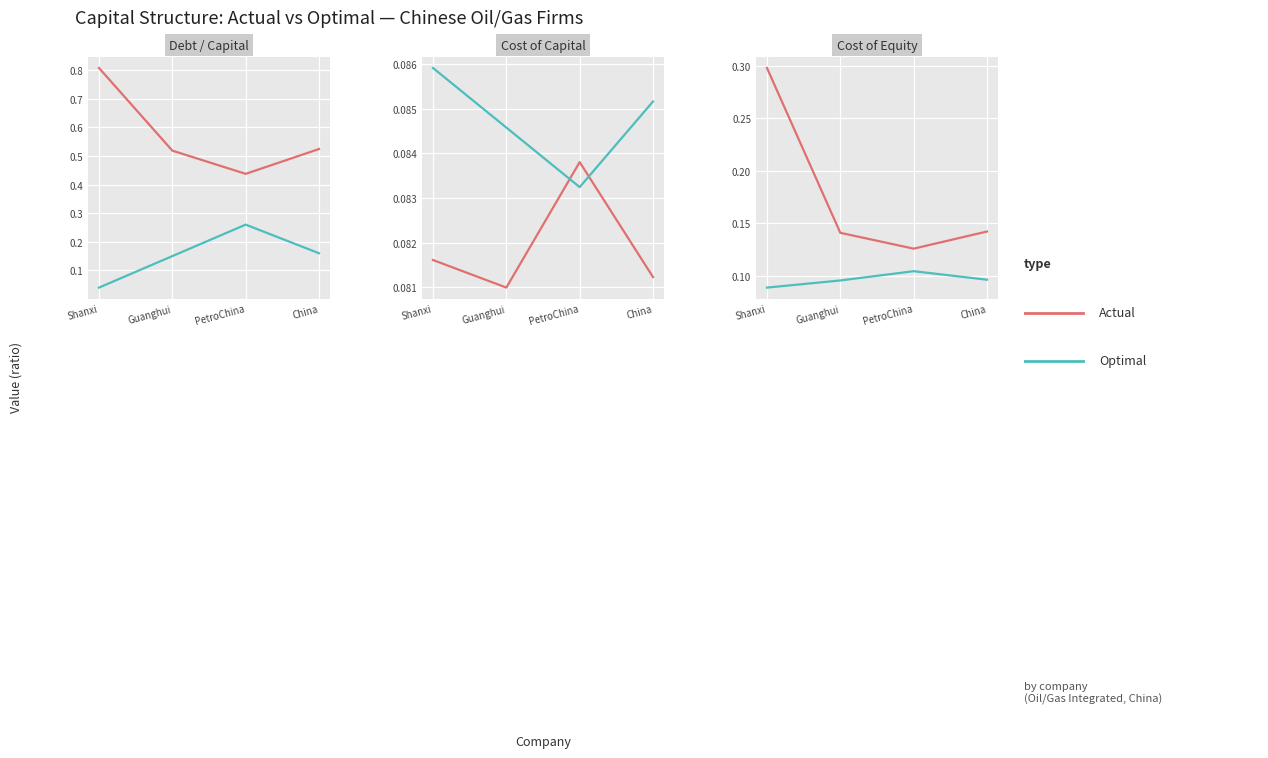

List the labels in order of Optimal value, smallest first.

Shanxi, Guanghui, China, PetroChina